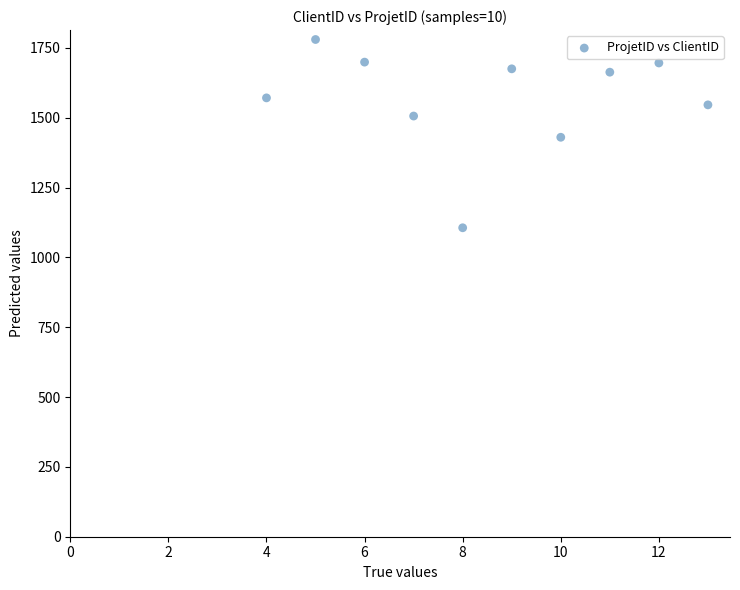

What is the average X value?

8